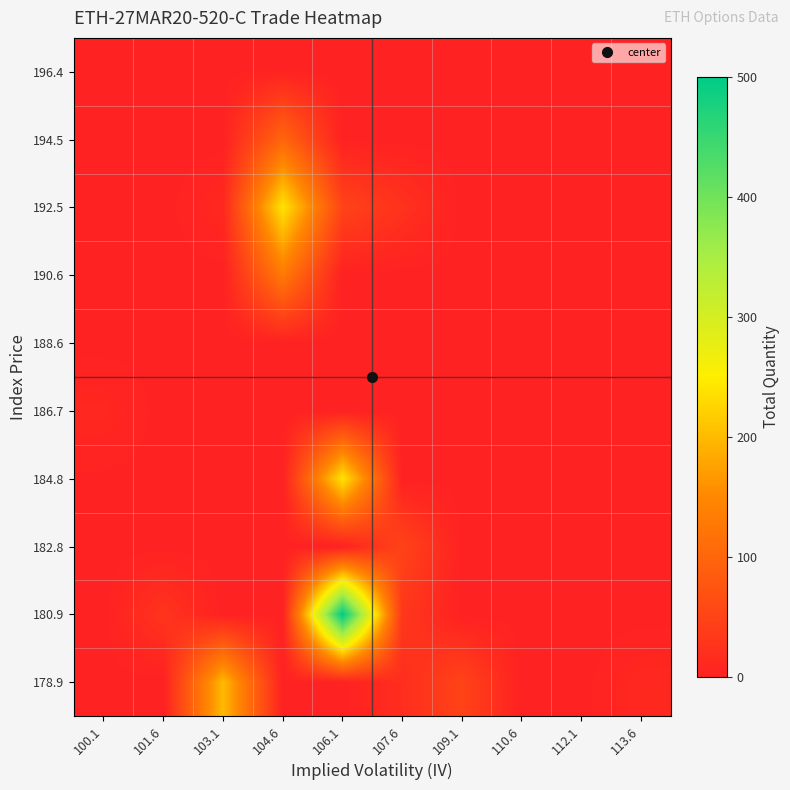

How many series are shown in this chart?

10